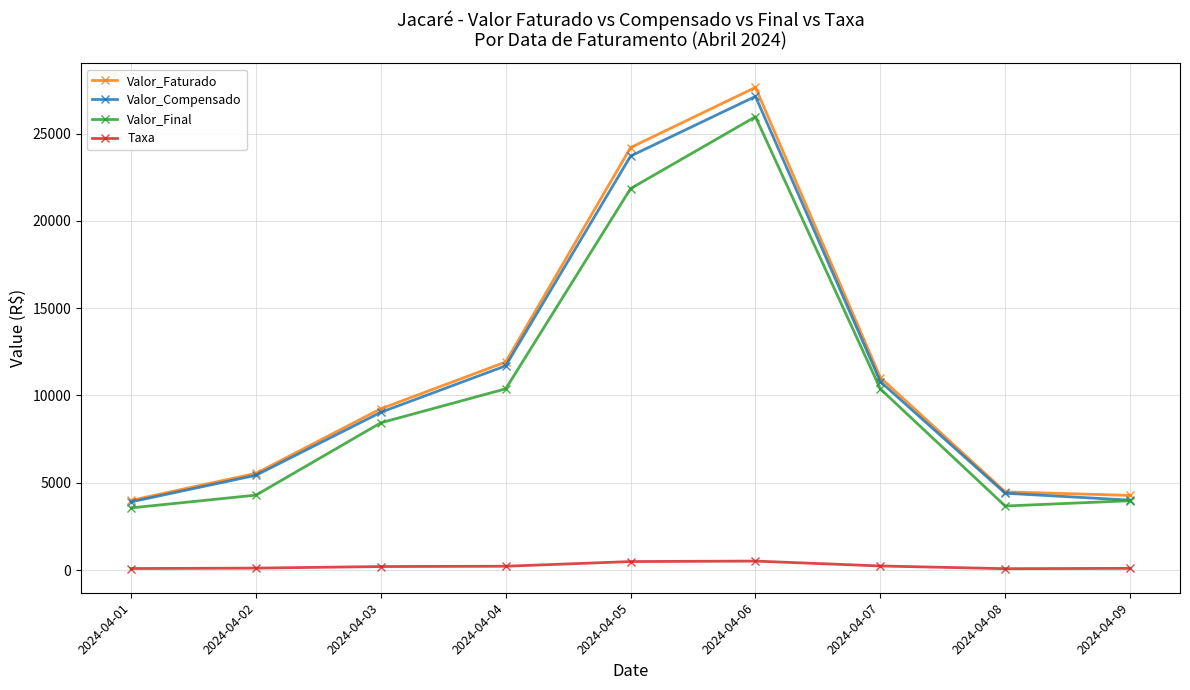

Is it true that Valor_Compensado equals 11696.8 at 2024-04-04?

True